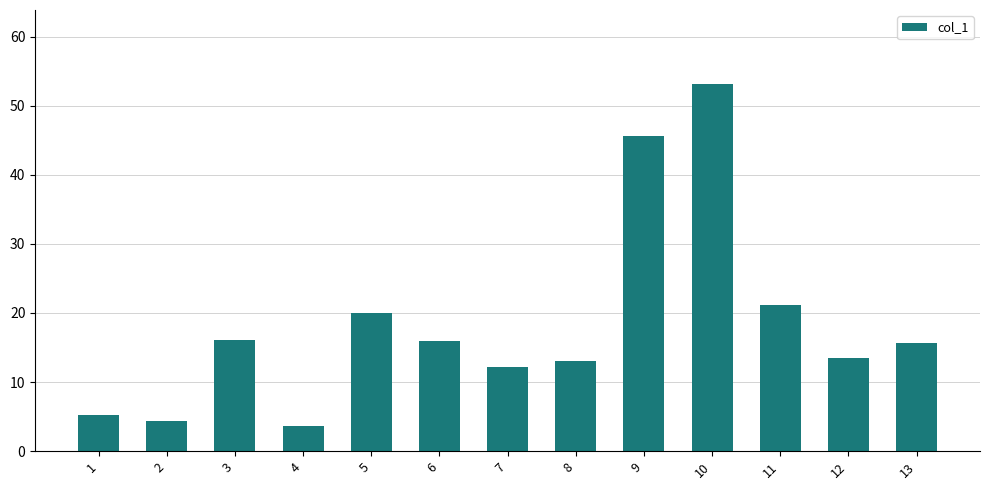

Is it true that the value at 2 is 4.3?

True